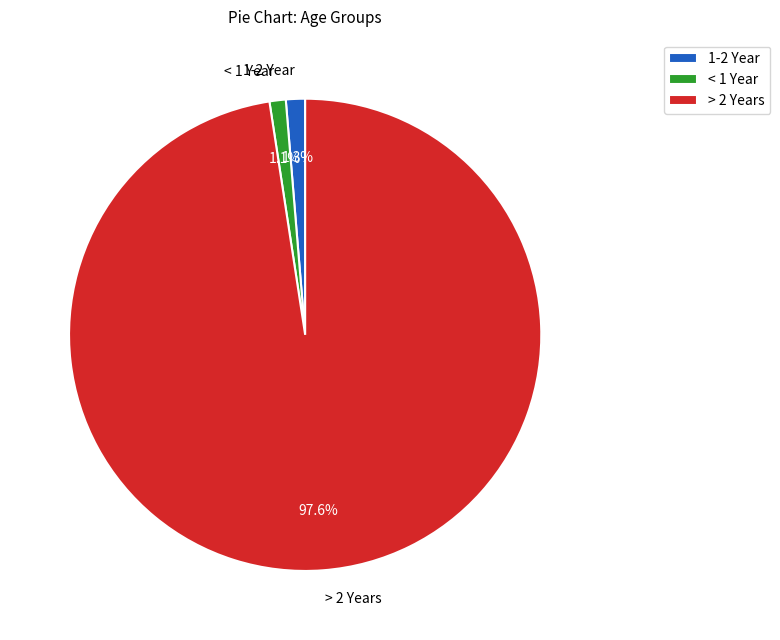

What percentage is NOT represented by > 2 Years?

2.4%